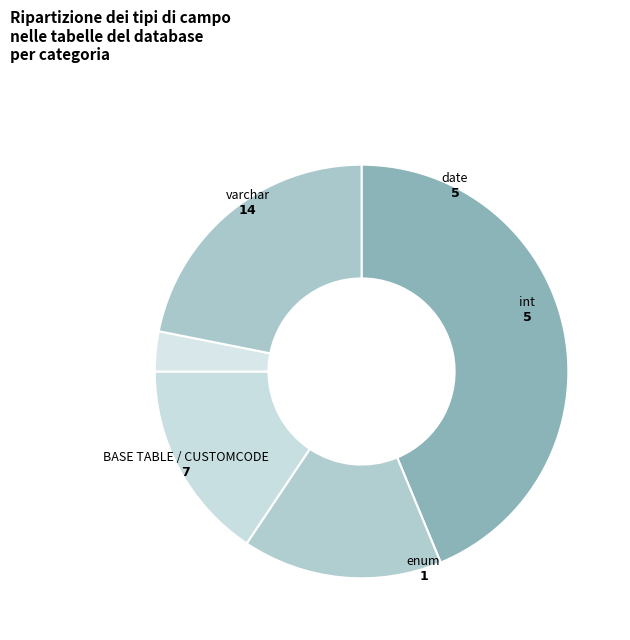

What is the ratio of the value at varchar to the value at int?

2.8